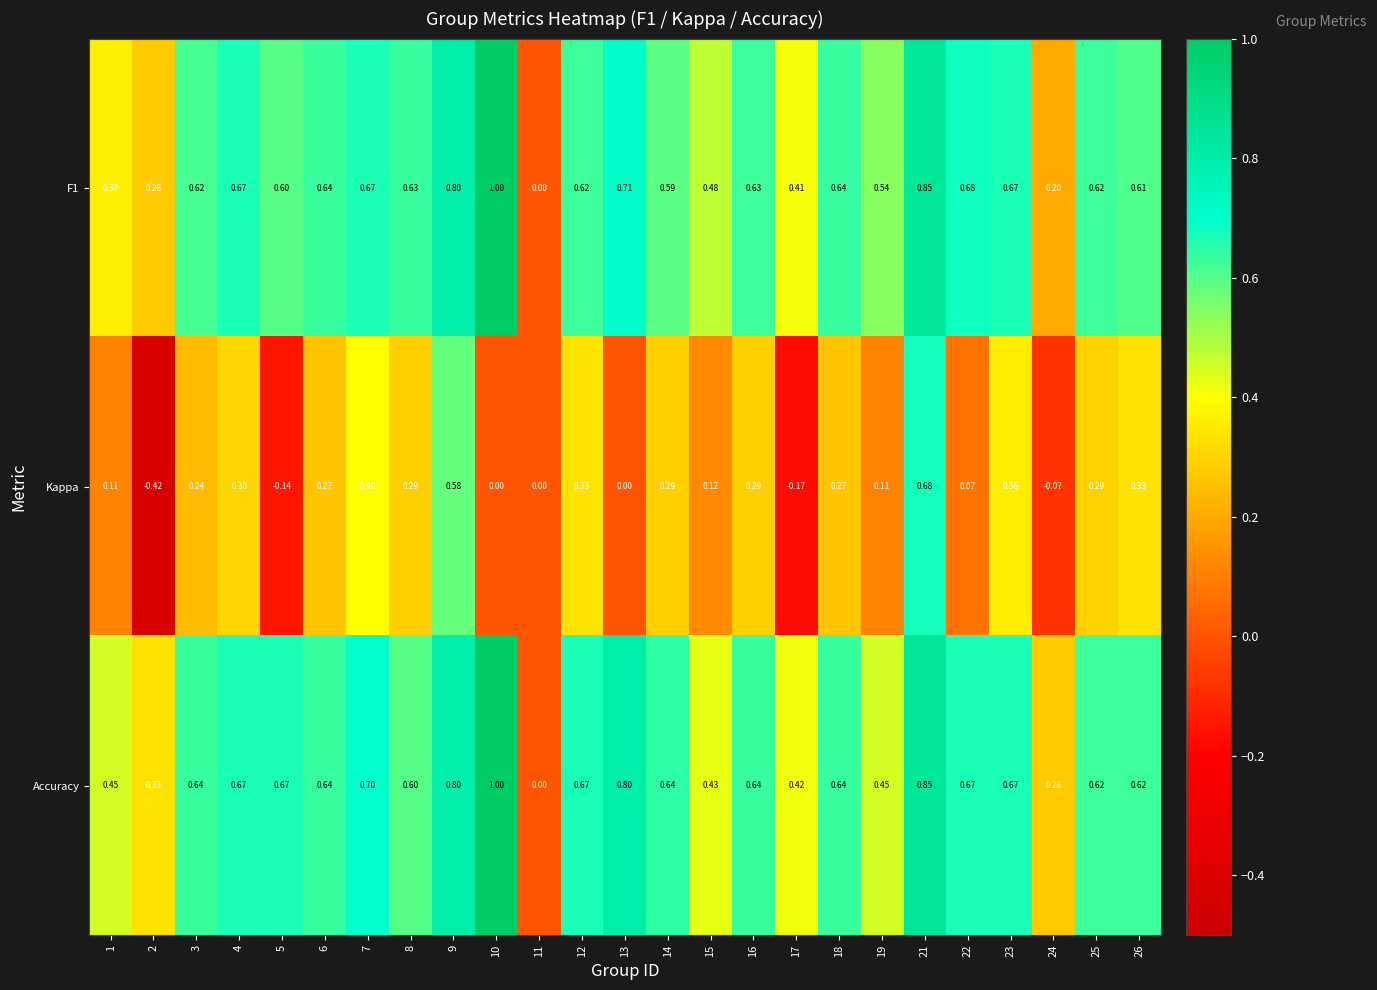

Between 2 and 7, which series saw the biggest shift?

Kappa